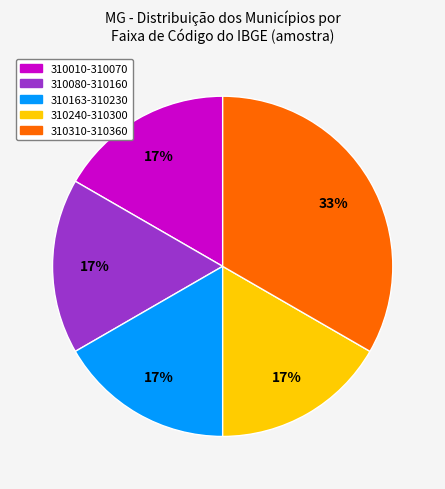

Is there any slice that represents more than half of the pie?

No